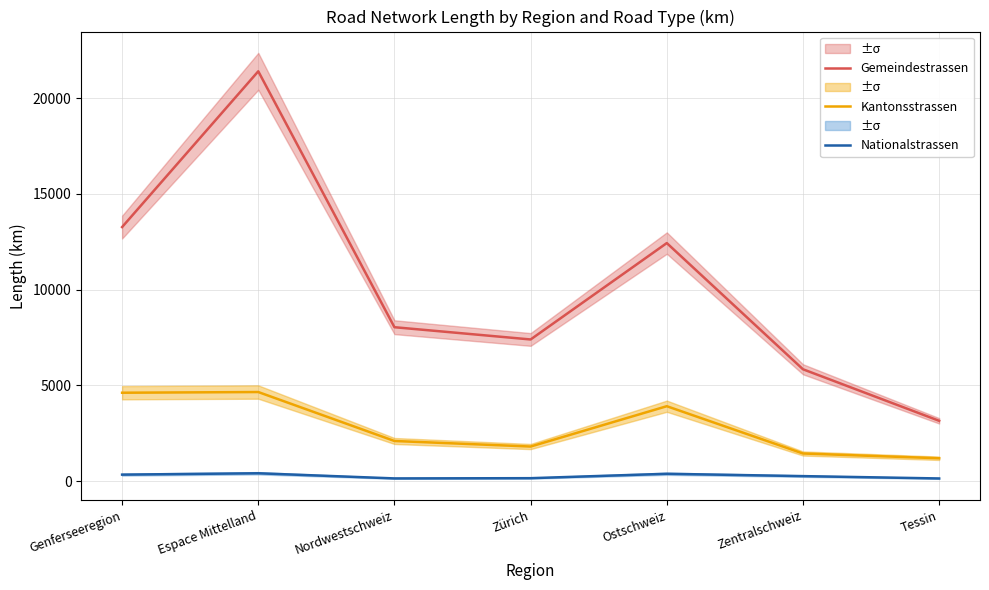

Which series has the largest range (max minus min)?

Gemeindestrassen